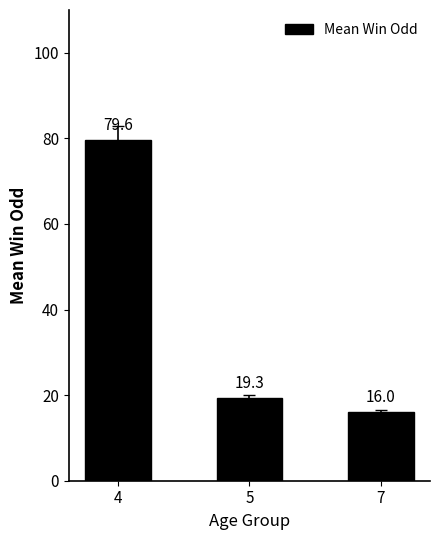

Count the number of data series in this chart.

1